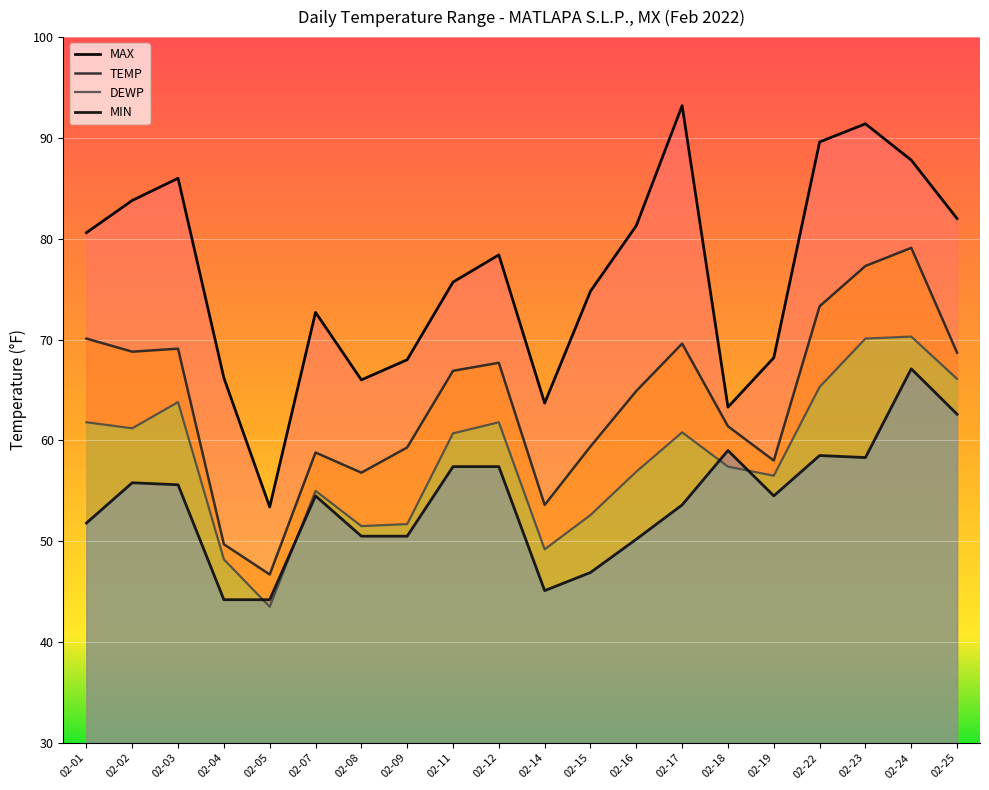

True or false: MAX and TEMP cross at least once.

False